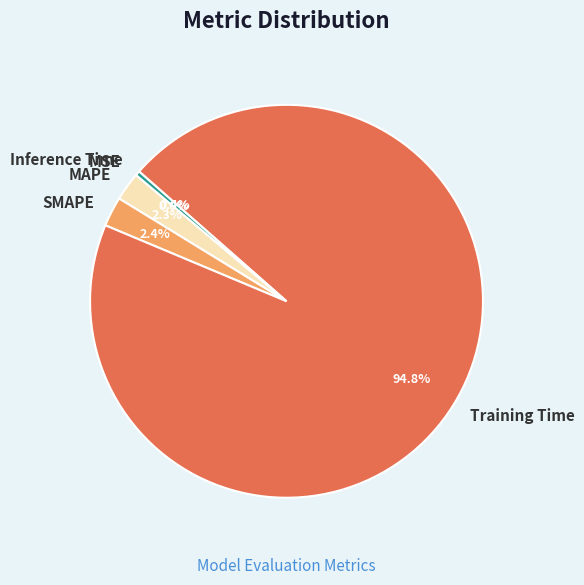

What percentage is the SMAPE slice, to the nearest percent?

2%